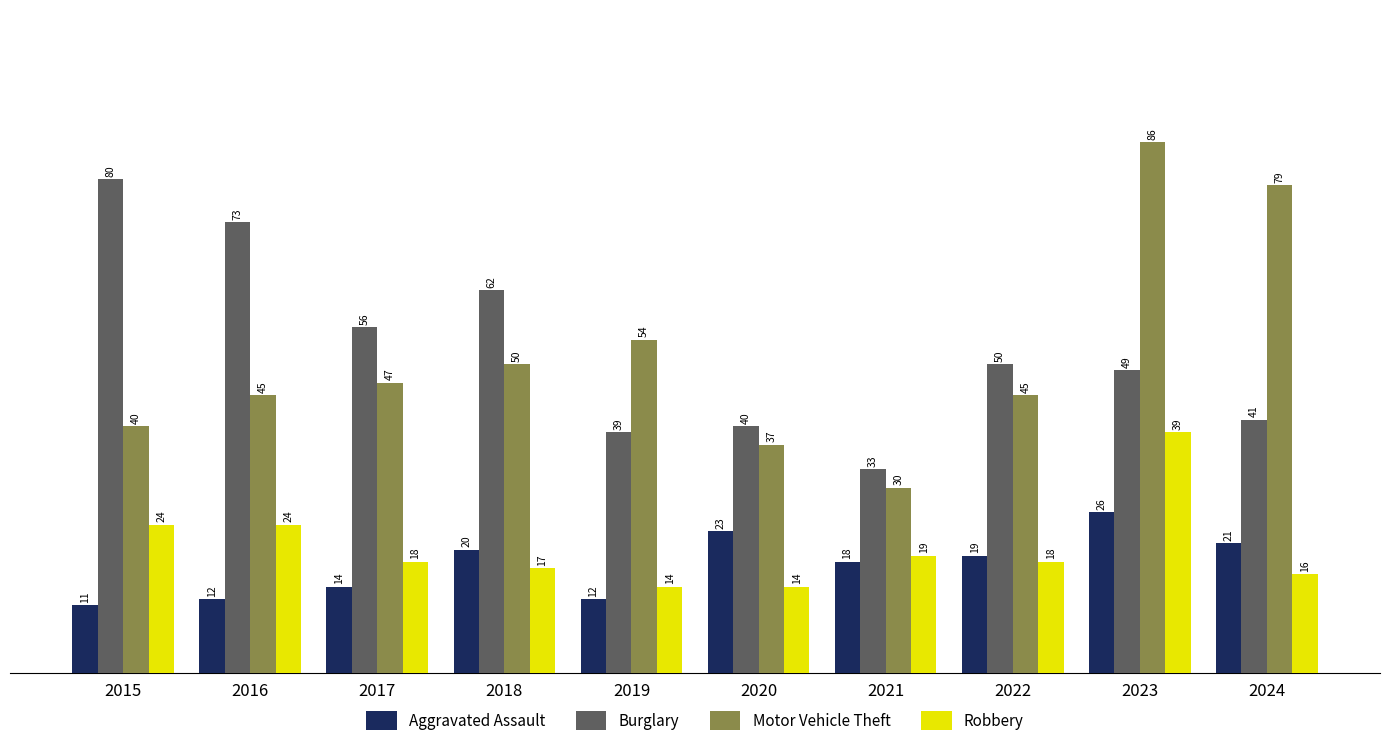

What is the difference between the highest and lowest values at 2020?

26